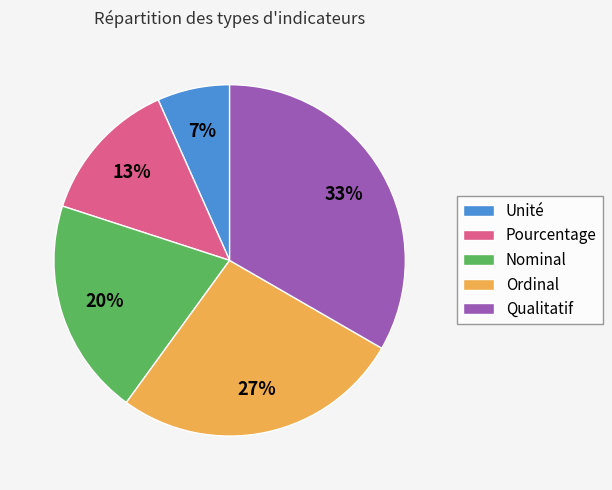

Does any single category account for the majority?

No